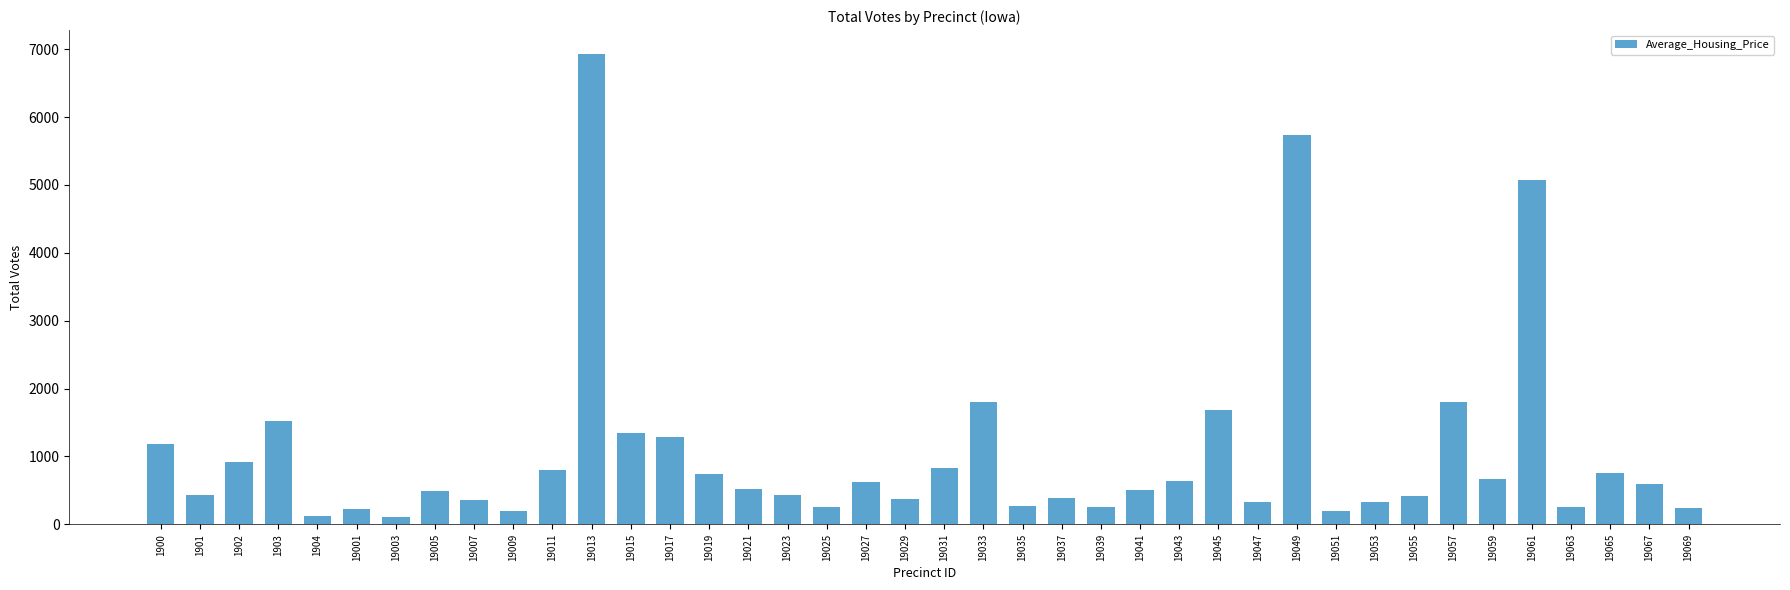

Approximately how many times larger is the value at 19039 compared to 19017?

0.2